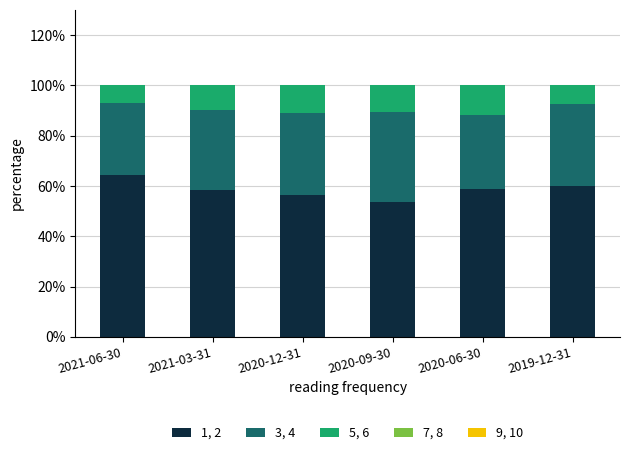

What is the total value across all series at 2021-06-30?

100.0